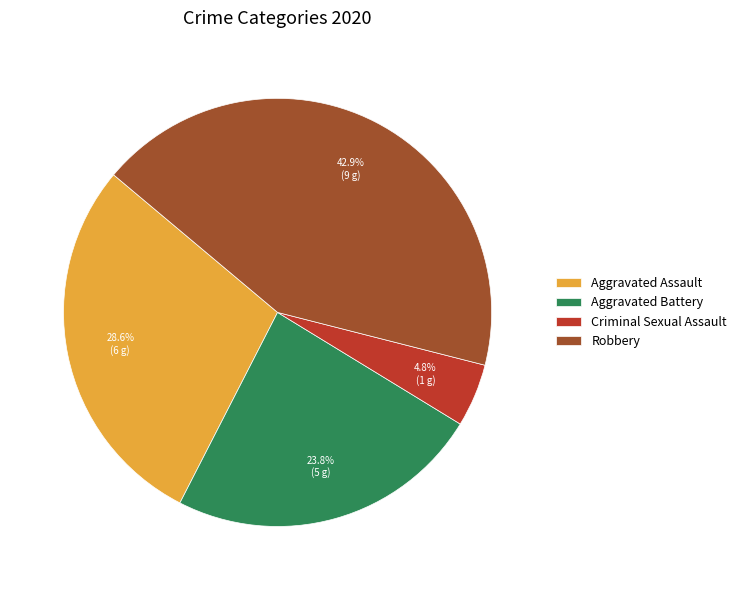

To the nearest percent, what percentage of the pie is Aggravated Assault?

29%